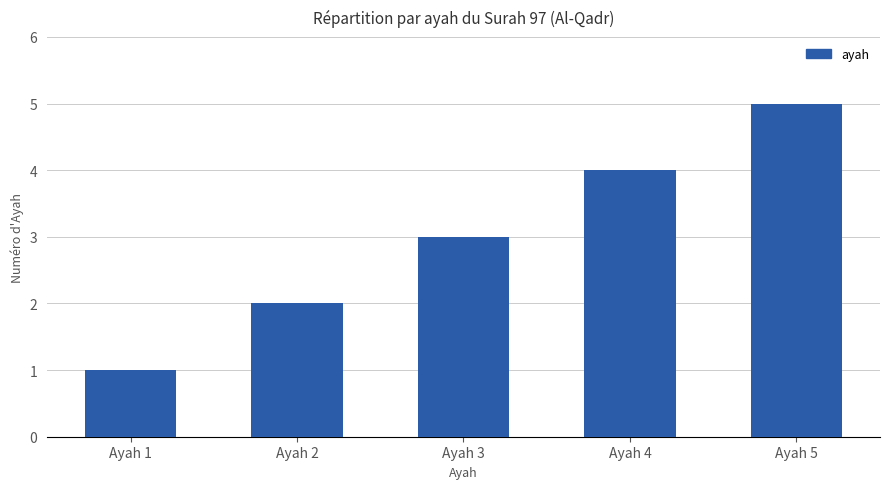

Does the chart contain stacked bars?

No